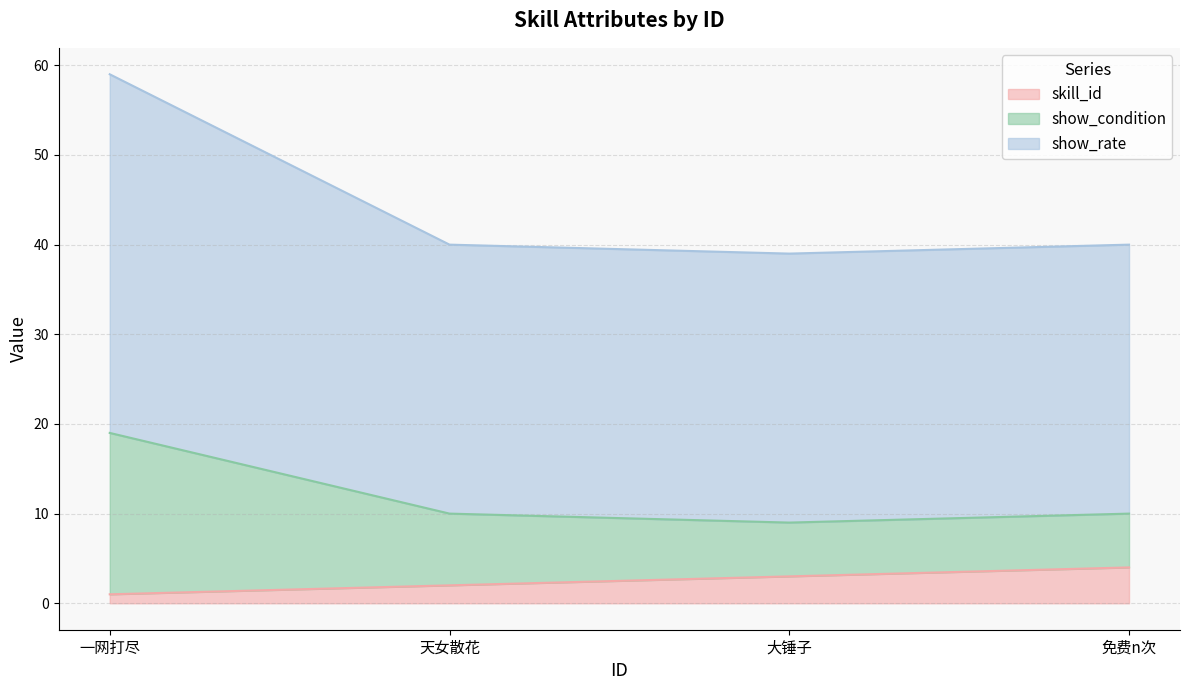

Reading right to left, what are all the values shown in this chart?

skill_id: 4	3	2	1
show_condition: 10	9	10	19
show_rate: 40	39	40	59